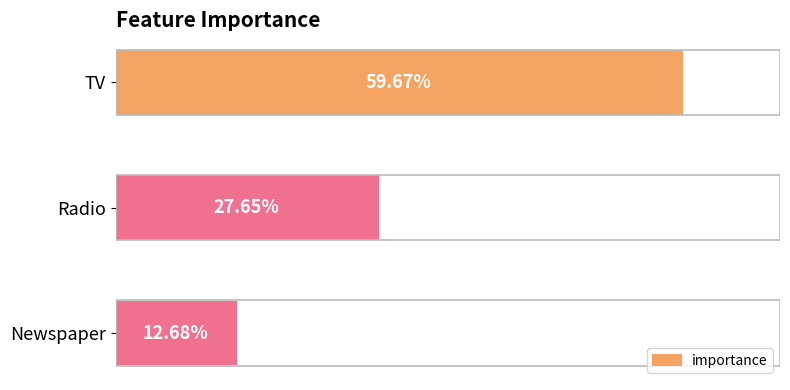

How many values are between 0 and 1?

3